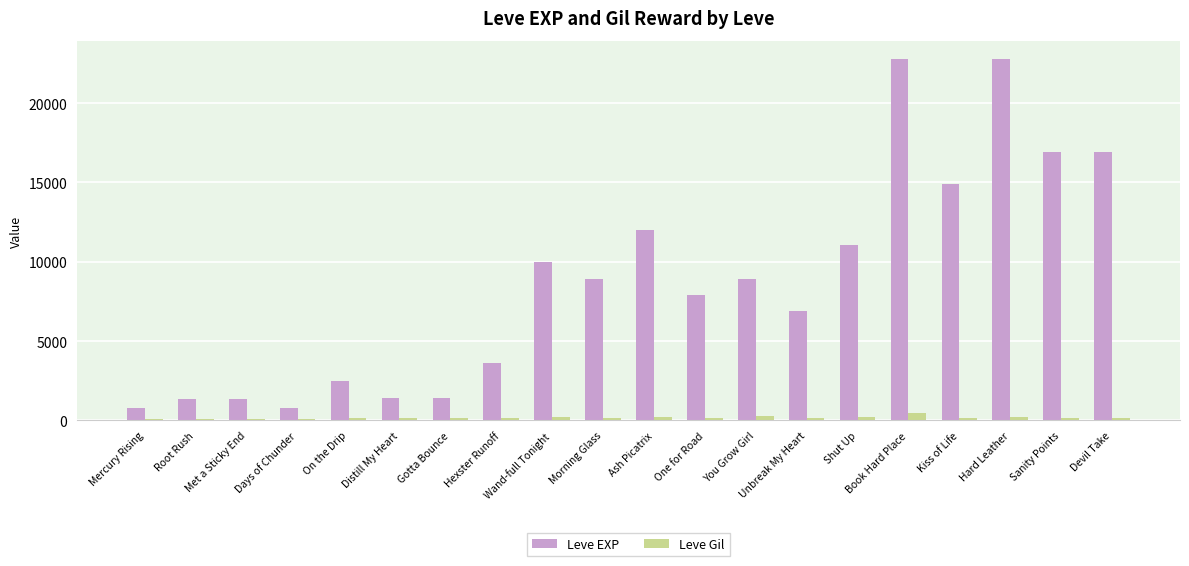

True or false: Leve Gil has a value of 172 at Kiss of Life.

True